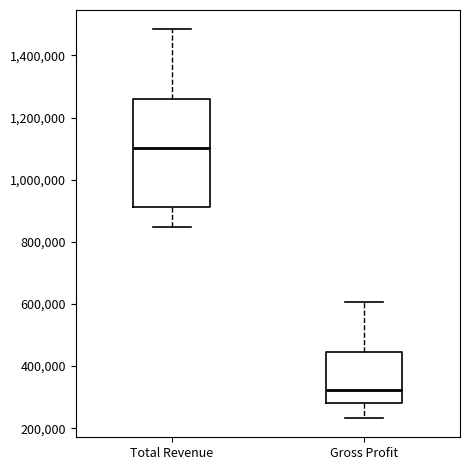

Comparing the boxes themselves (not the whiskers), which one is the tallest?

Total Revenue